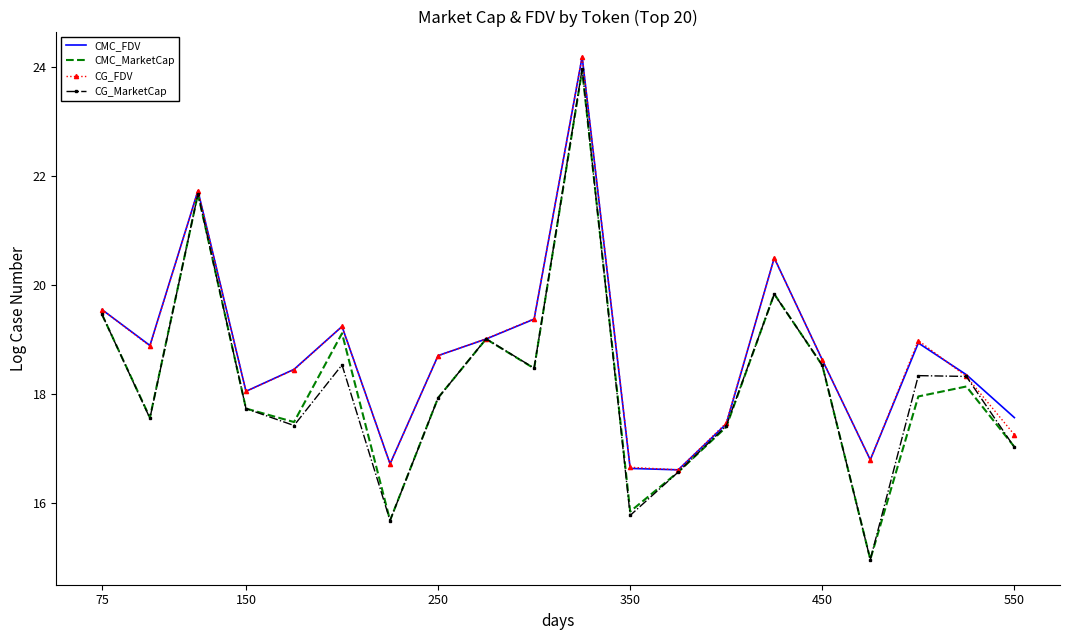

What is the minimum value for CG_FDV?

16.6